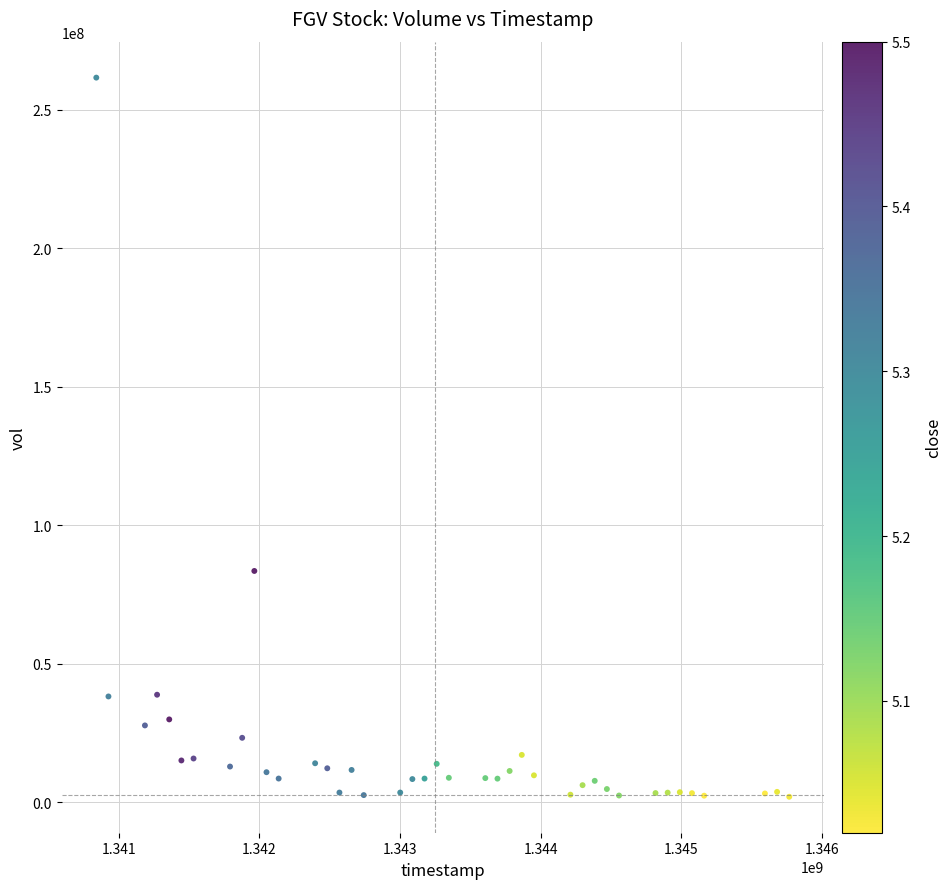

What is the range of X values (max minus min)?

4924800